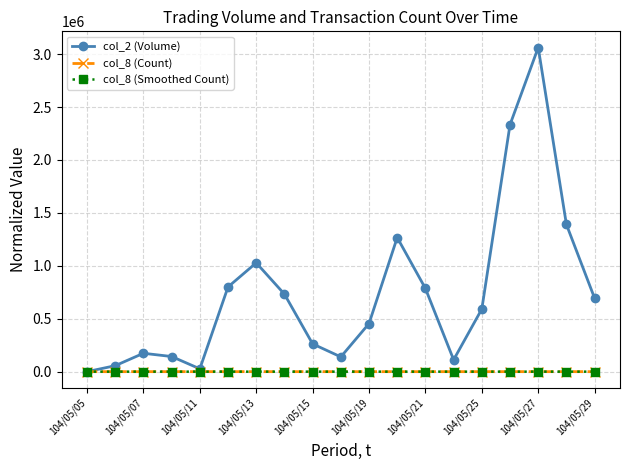

What is the maximum value shown in the chart?

3061880.0